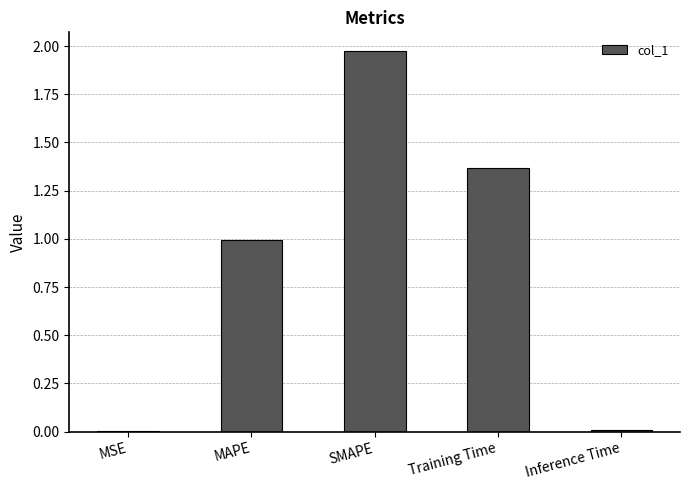

What value does the data have at MAPE?

1.0